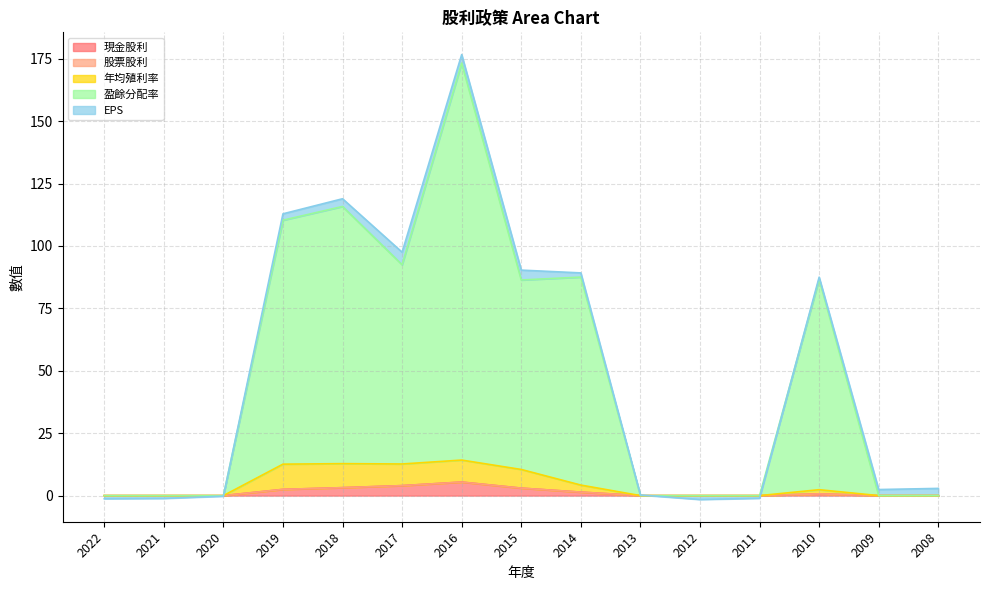

True or false: 年均殖利率 and 現金股利 intersect in this chart.

False